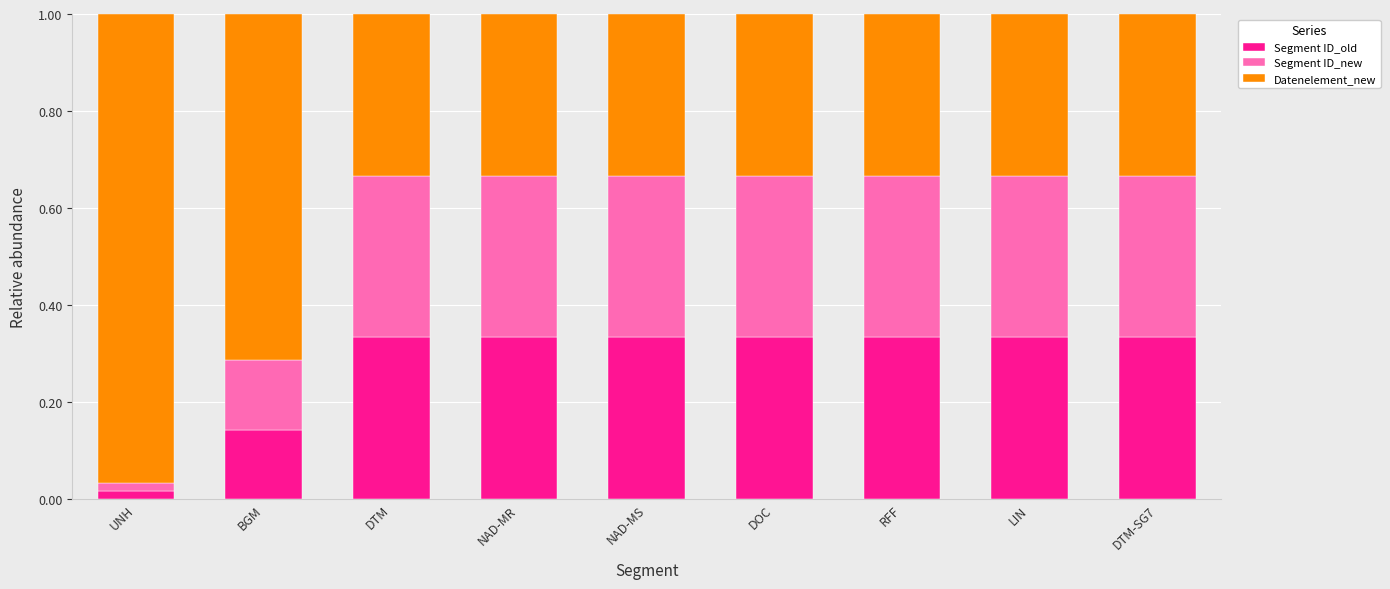

Is it true that Segment ID_old equals 0.6 at RFF?

False